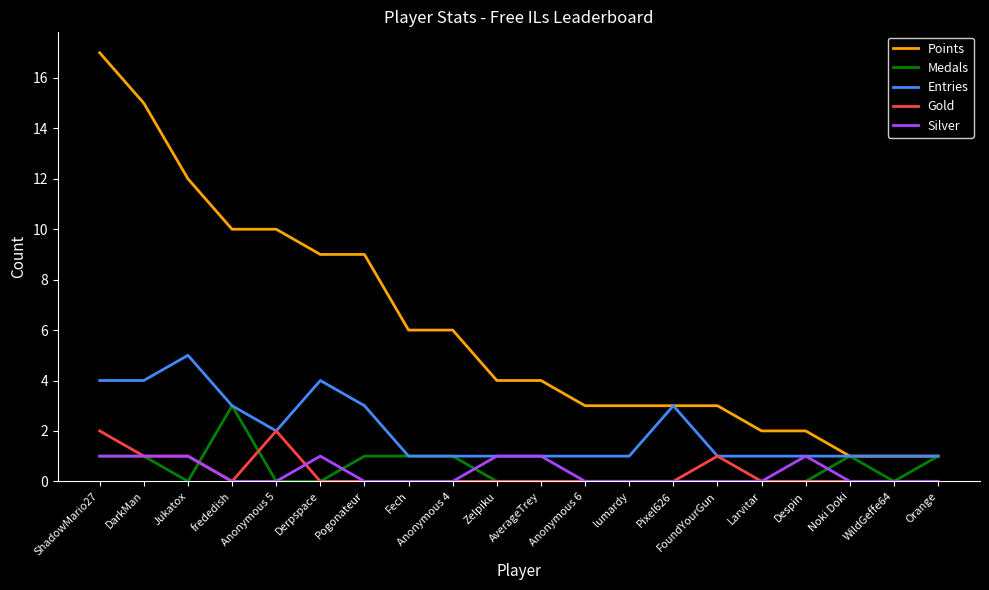

What position from the left is DarkMan?

2